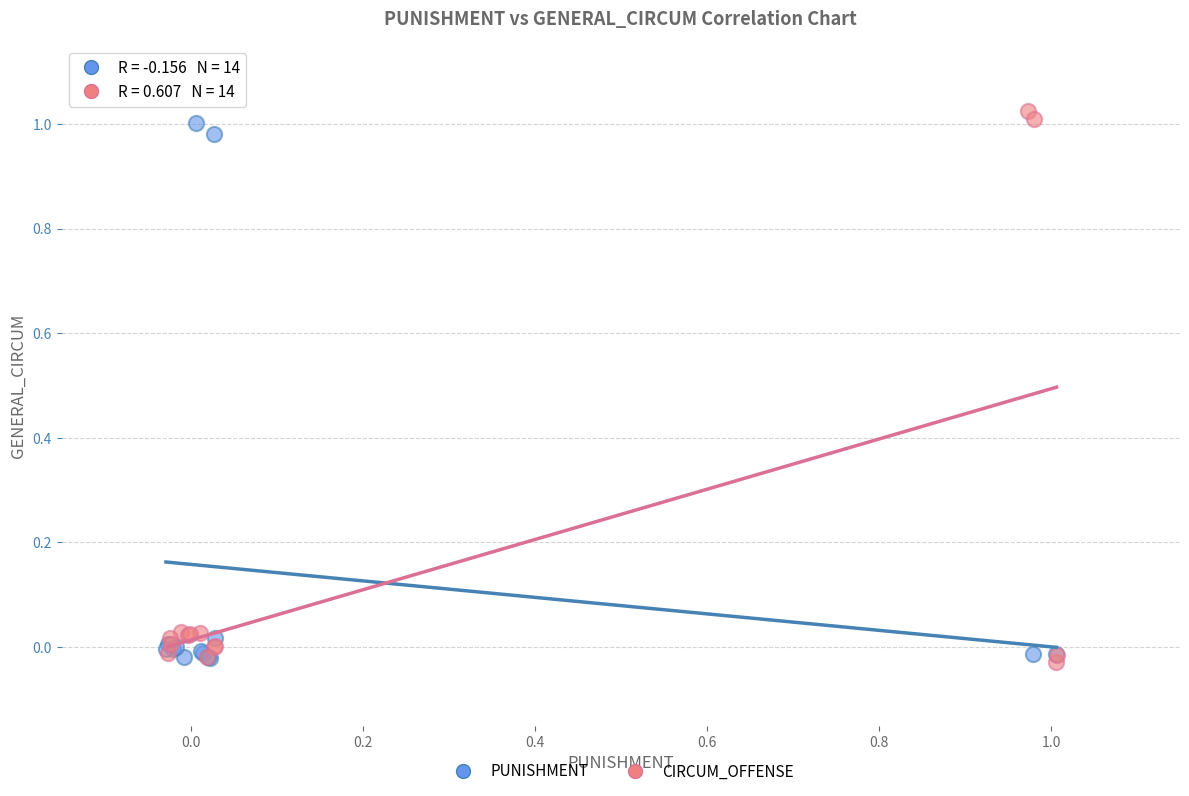

Which series reaches the maximum Y coordinate?

CIRCUM_OFFENSE